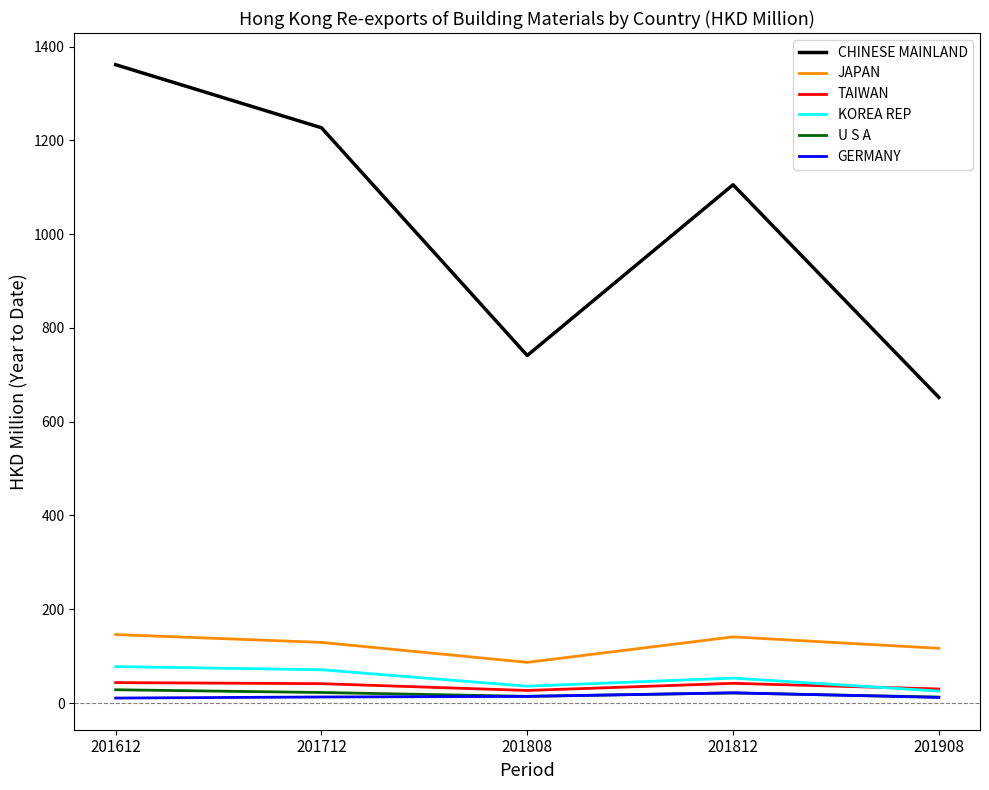

What is the maximum value shown in the chart?

1361.4